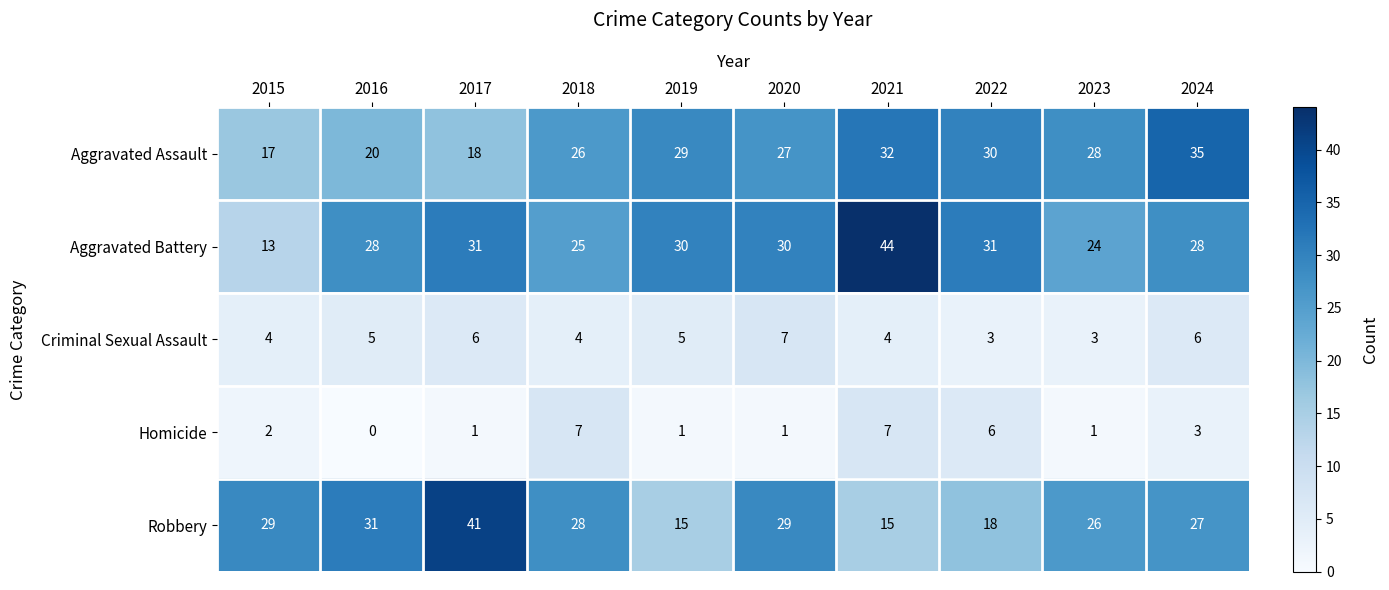

Where is Homicide nearest to the value 3?

2024